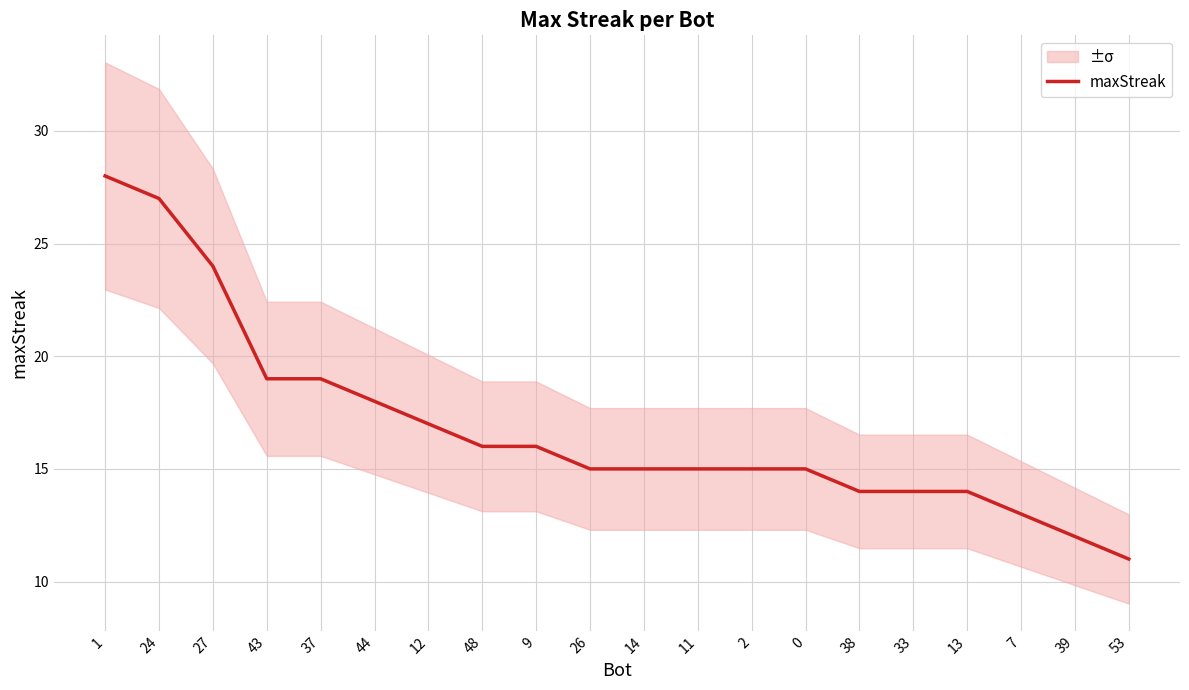

Is it true that the value at 26 is 15?

True